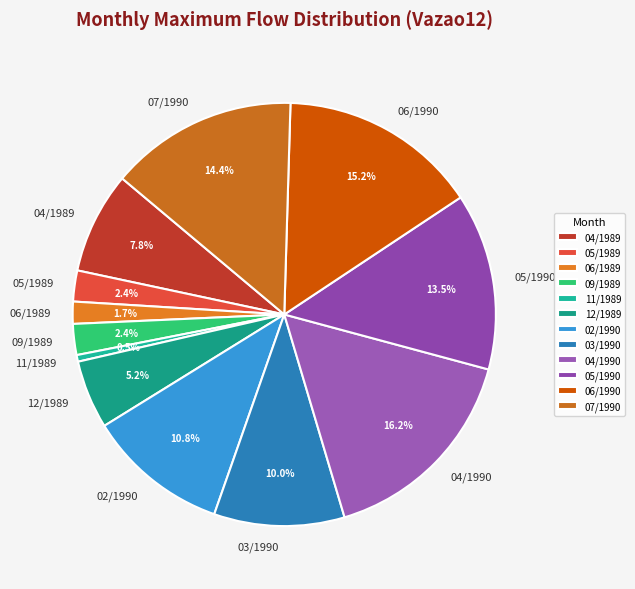

What percentage is the 03/1990 slice, to the nearest percent?

10%